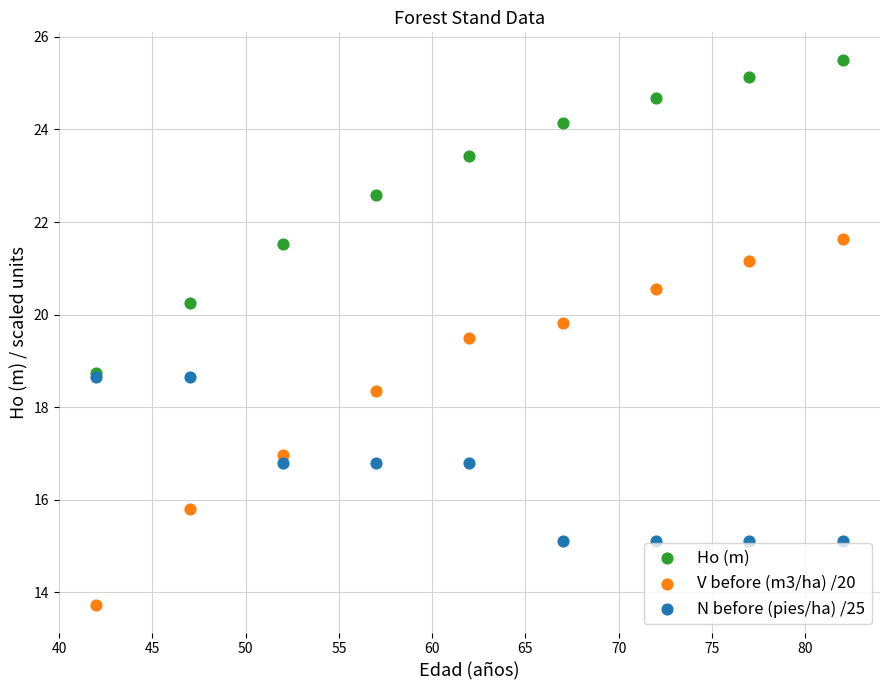

Which series has the largest Y range (max minus min)?

V before (m3/ha) /20